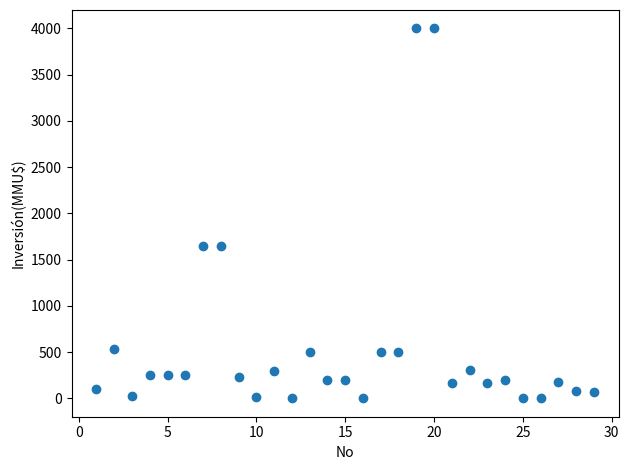

What is the range of X values (max minus min)?

28